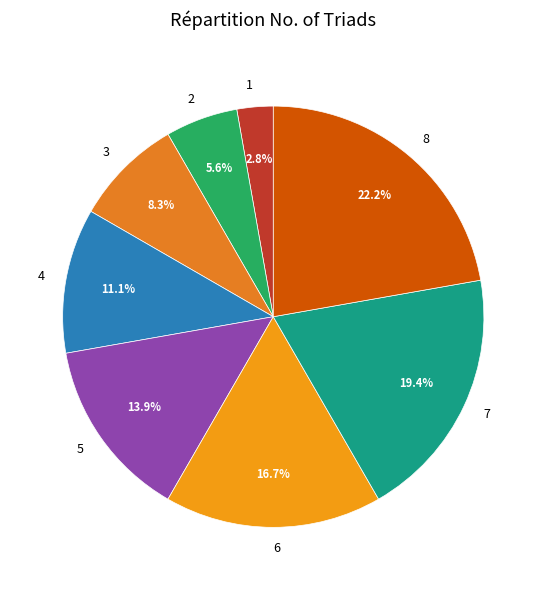

To the nearest percent, what is the difference between the largest and smallest slice percentages?

19%